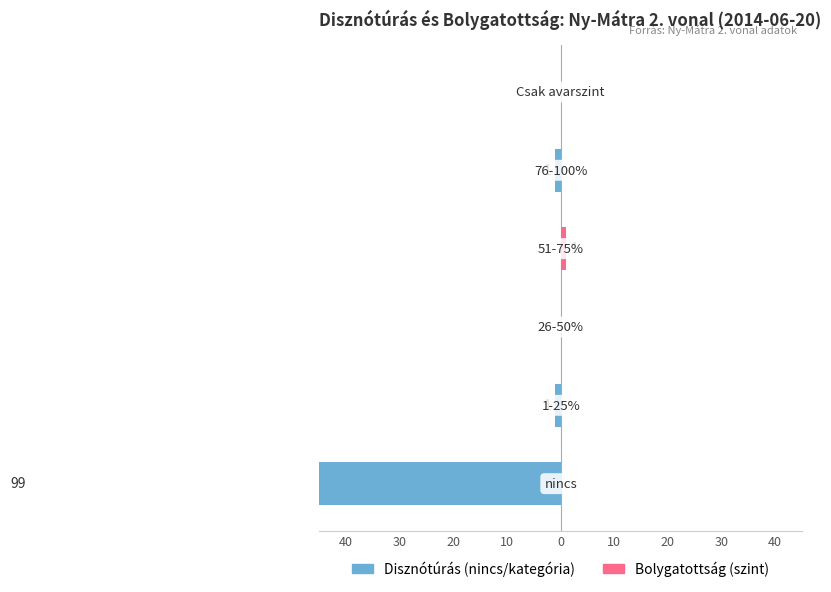

What is the total value across all series at 40?

-99